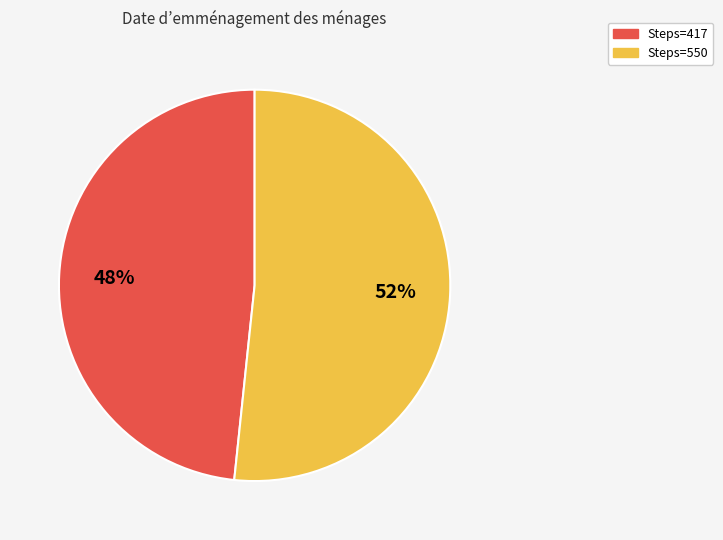

Combined, do Steps=417 and Steps=550 account for over 50%?

Yes